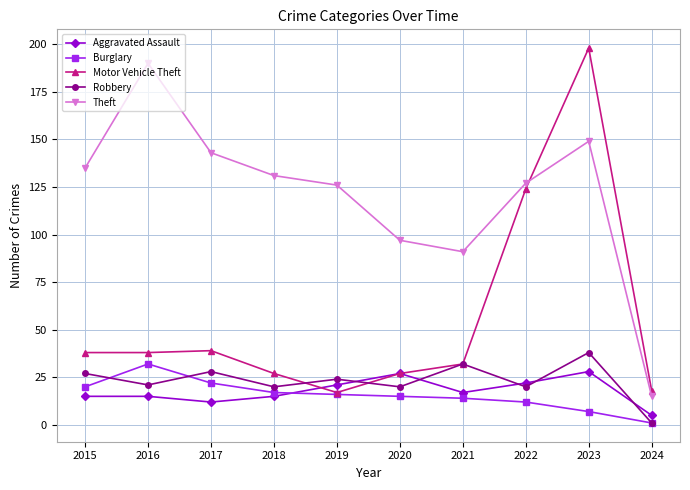

What are all the series names shown in the legend?

Aggravated Assault, Burglary, Motor Vehicle Theft, Robbery, Theft